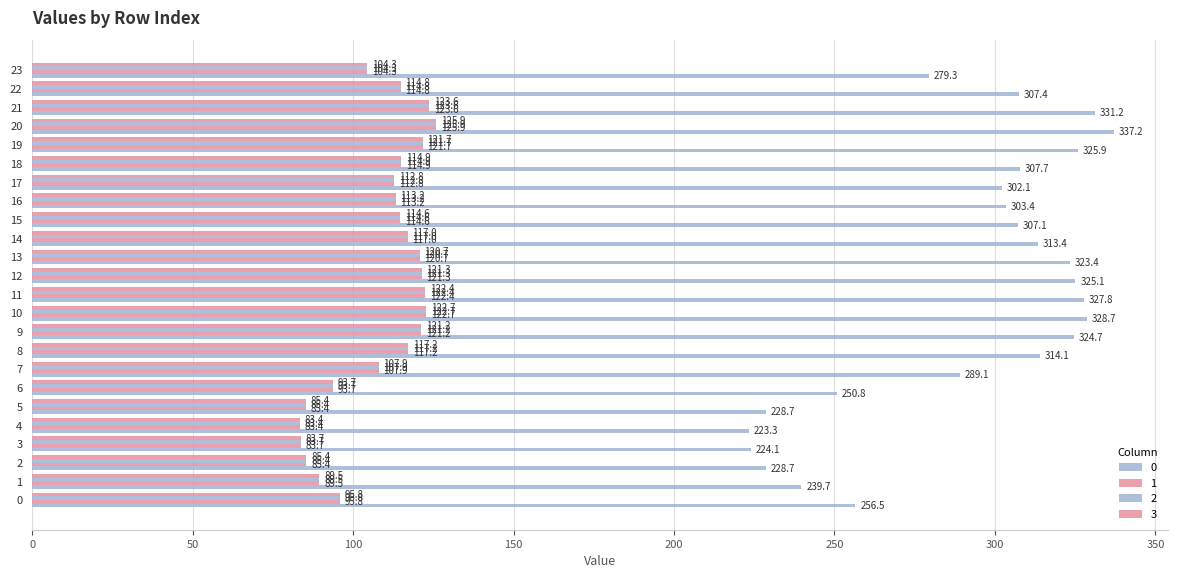

How many data points in 3 are less than 114?

11